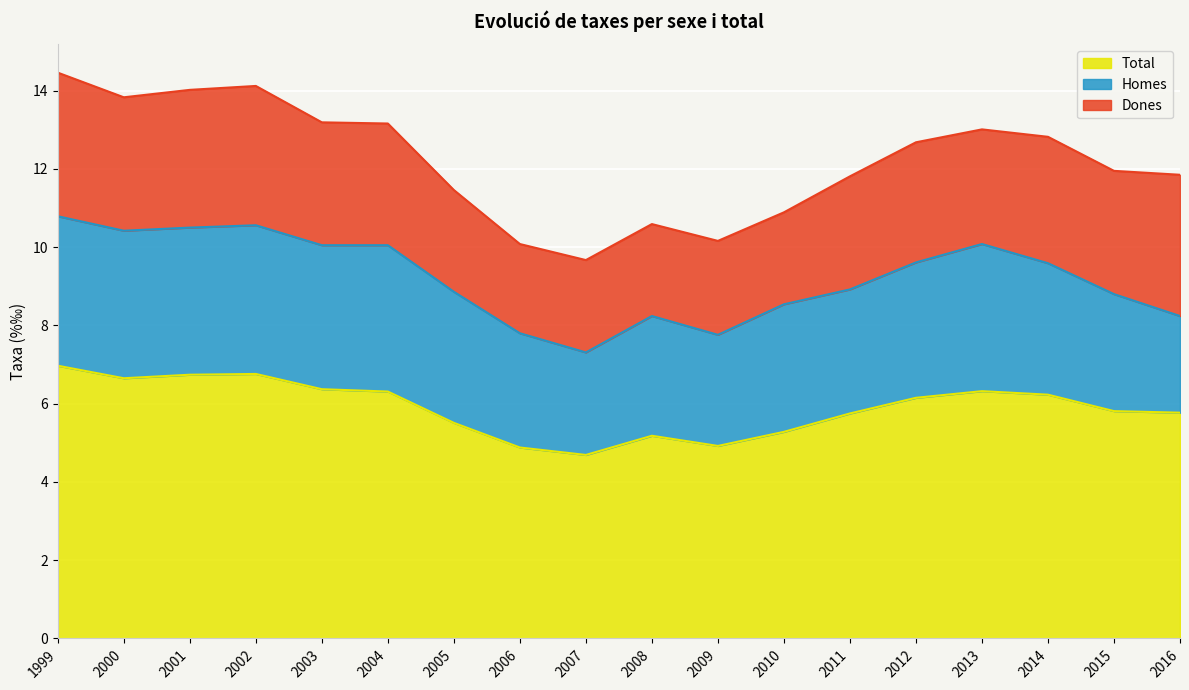

What is the approximate value of Total at 2005?

5.5